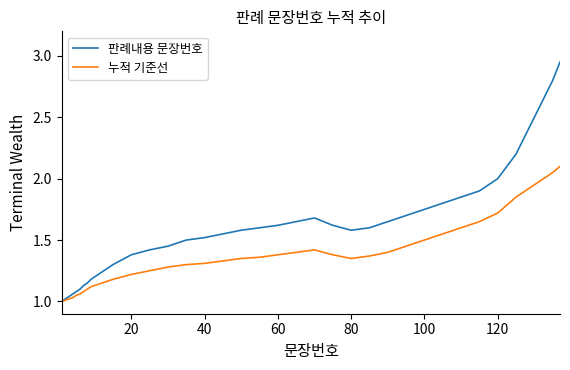

List the series in order of their overall mean, lowest first.

누적 기준선, 판례내용 문장번호